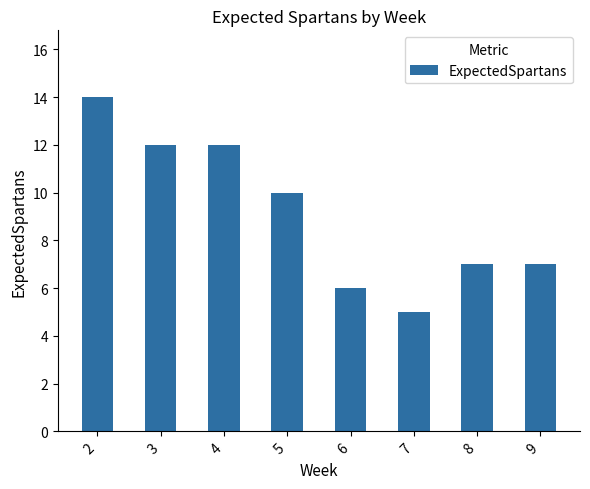

Are the bars grouped side by side (vs. stacked)?

No